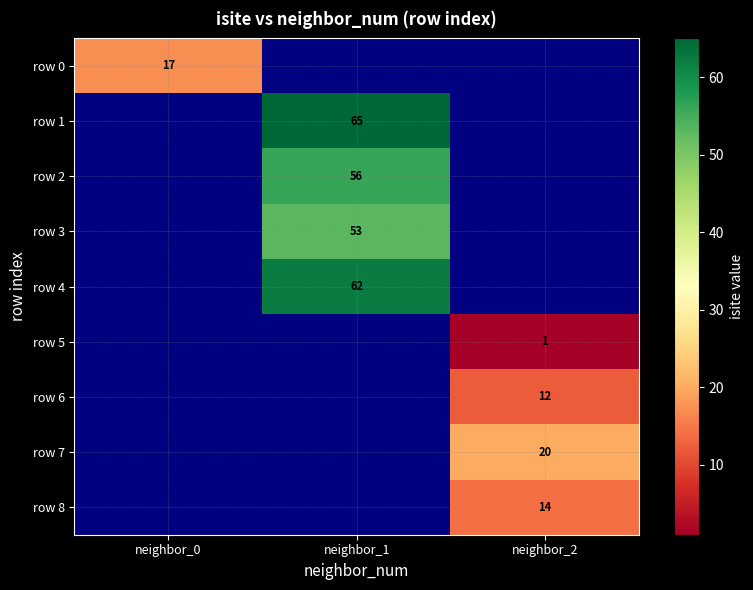

How many series are shown in this chart?

9